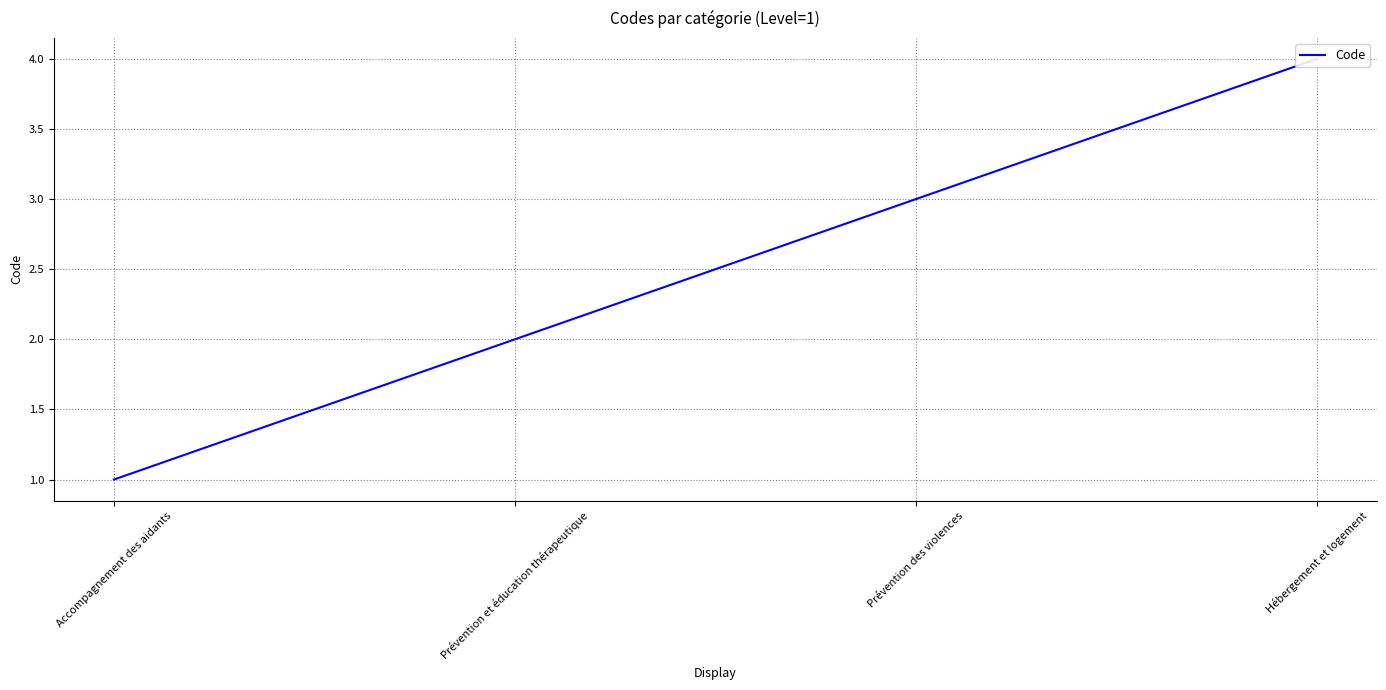

True or false: there are more than 1 points higher than both neighbors.

False